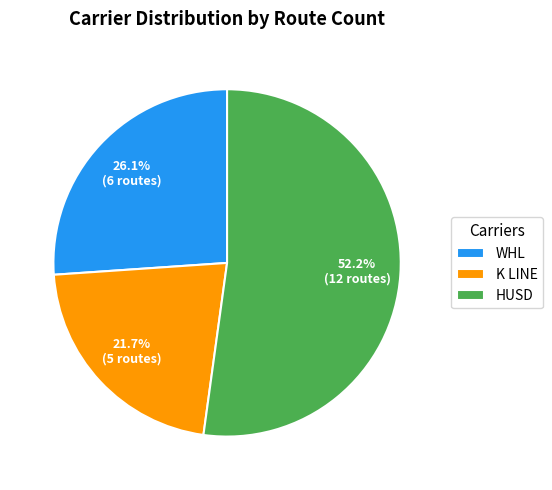

What percentage do K LINE and HUSD together represent?

73.9%